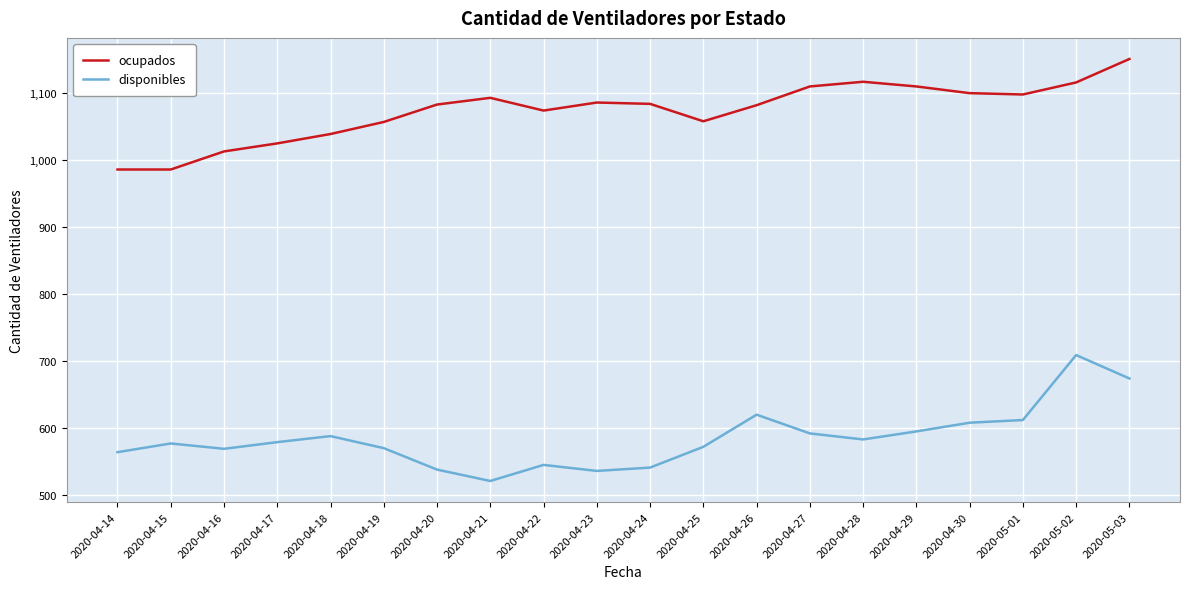

True or false: disponibles and ocupados intersect in this chart.

False